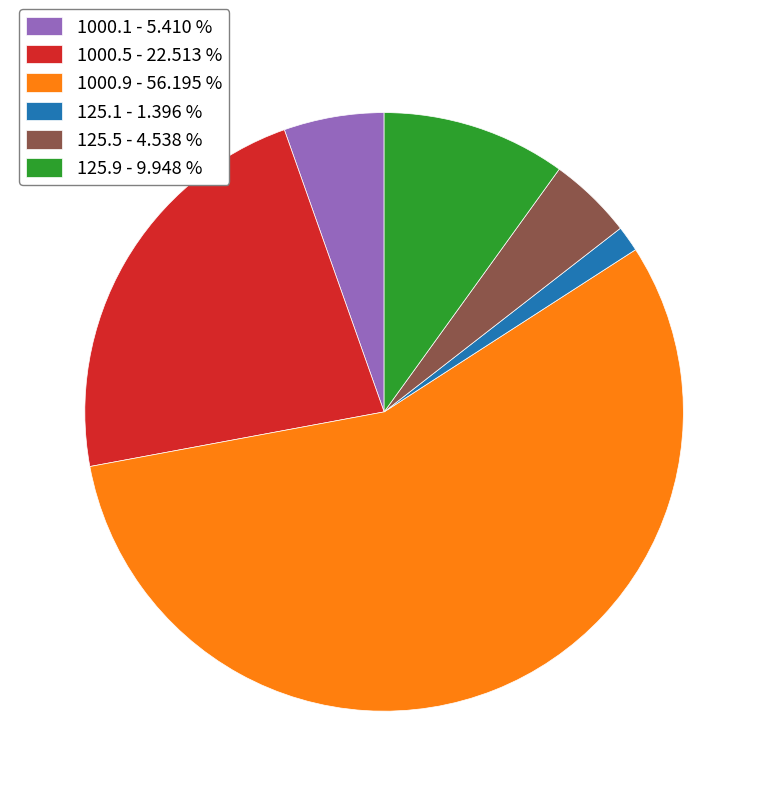

Does 1000.9 - 56.195 % represent more than half of the total?

Yes